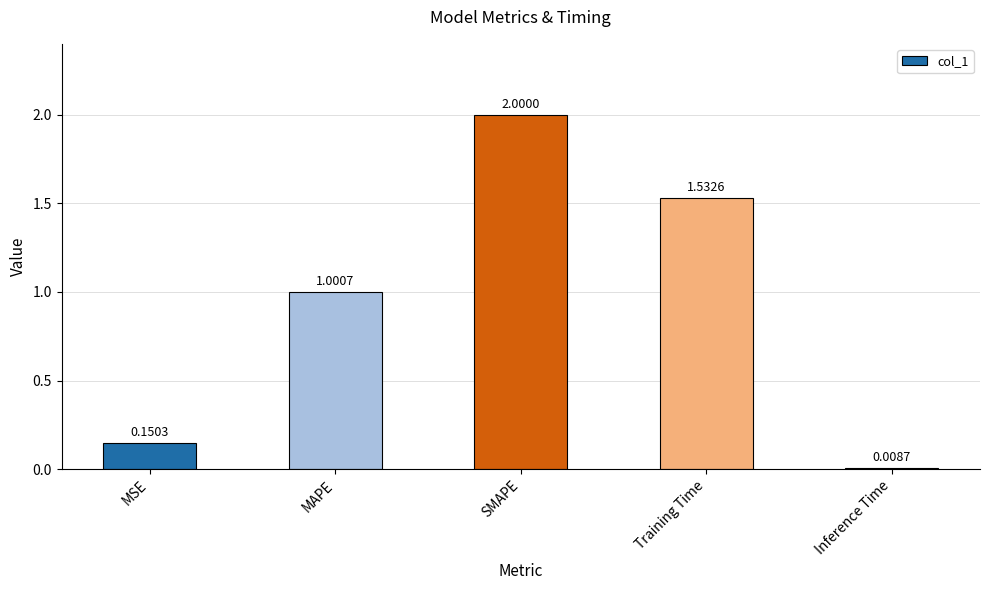

What position from the left is MSE?

1